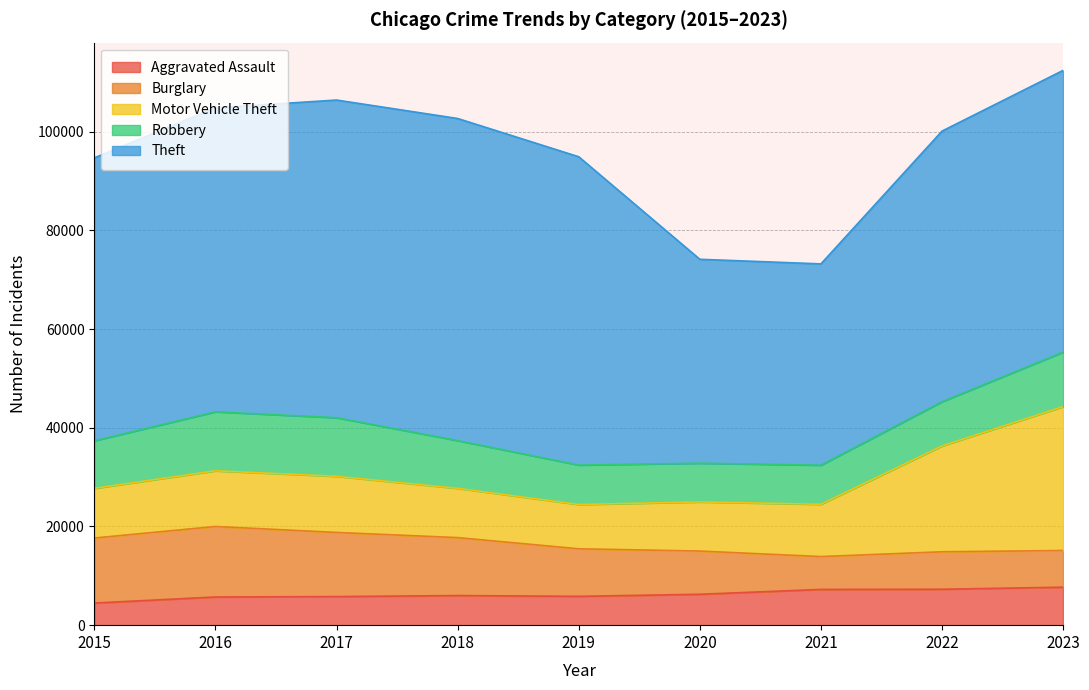

What is the total value across all series at 2017?

106440